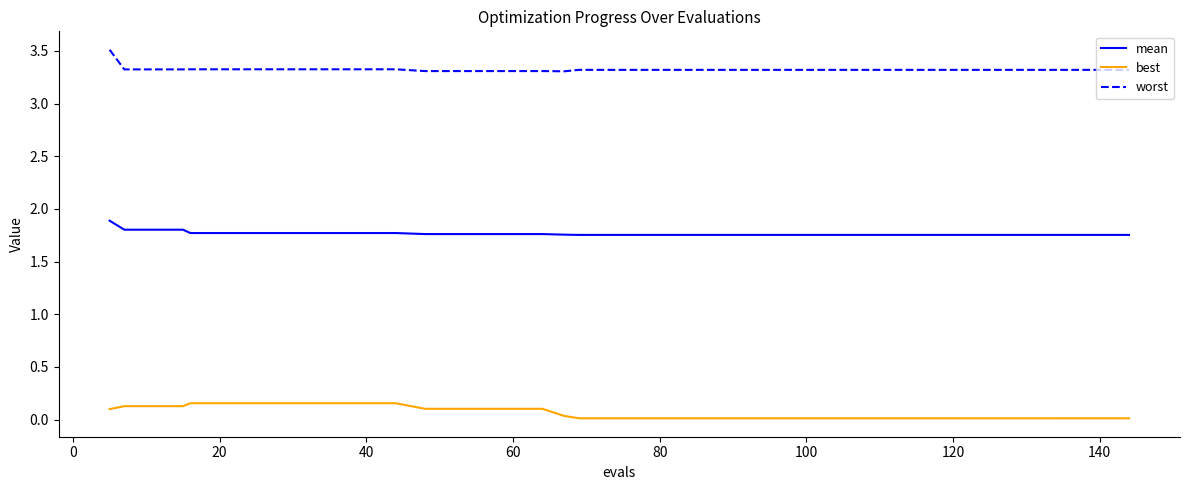

True or false: best and worst cross at least once.

False